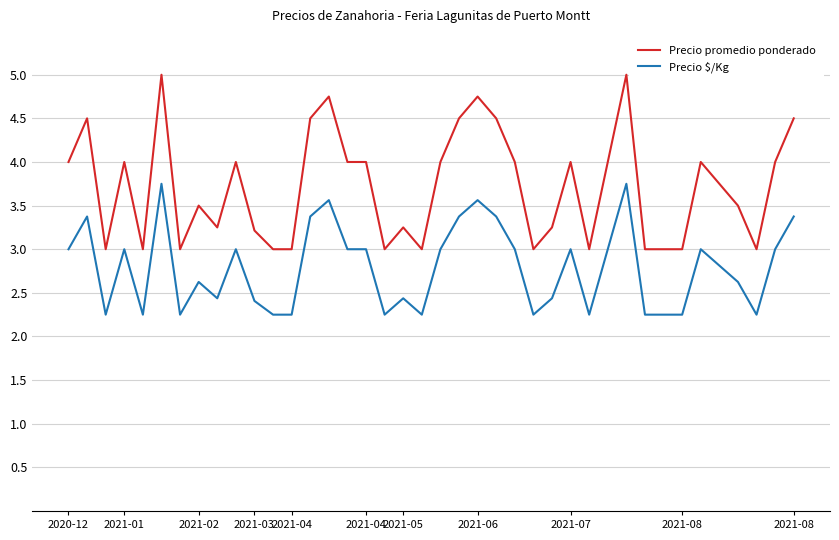

What is the maximum value for Precio promedio ponderado?

5.0